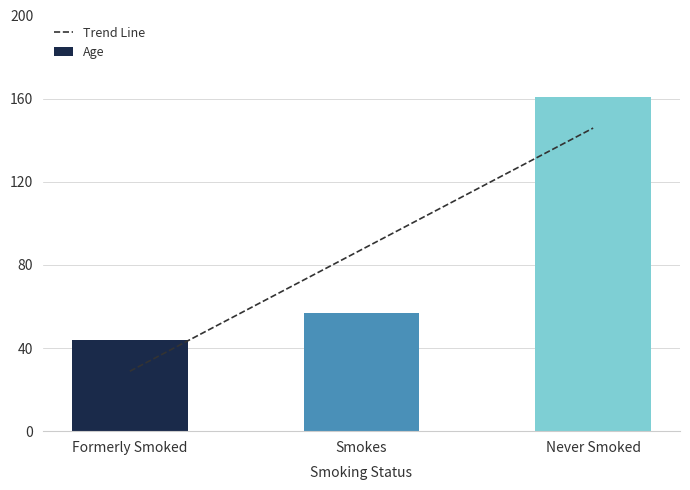

At which label does the data first exceed 57?

Never Smoked